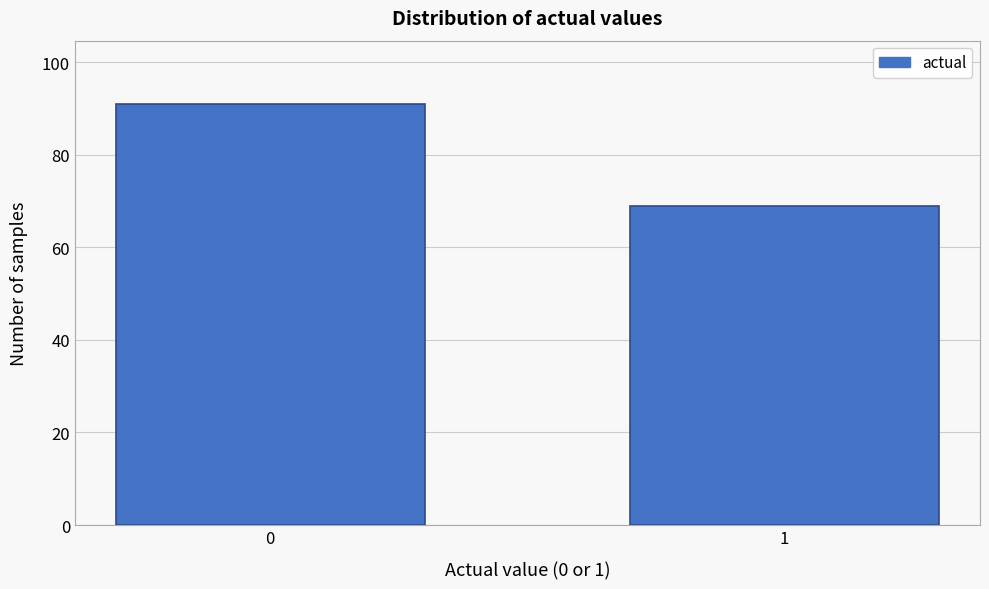

Reading right to left, what are all the values shown in this chart?

69	91